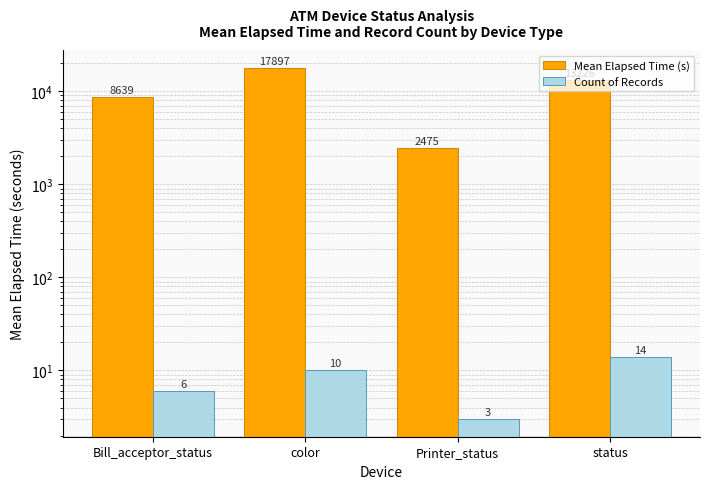

Which series has the largest total across all categories?

Mean Elapsed Time (s)